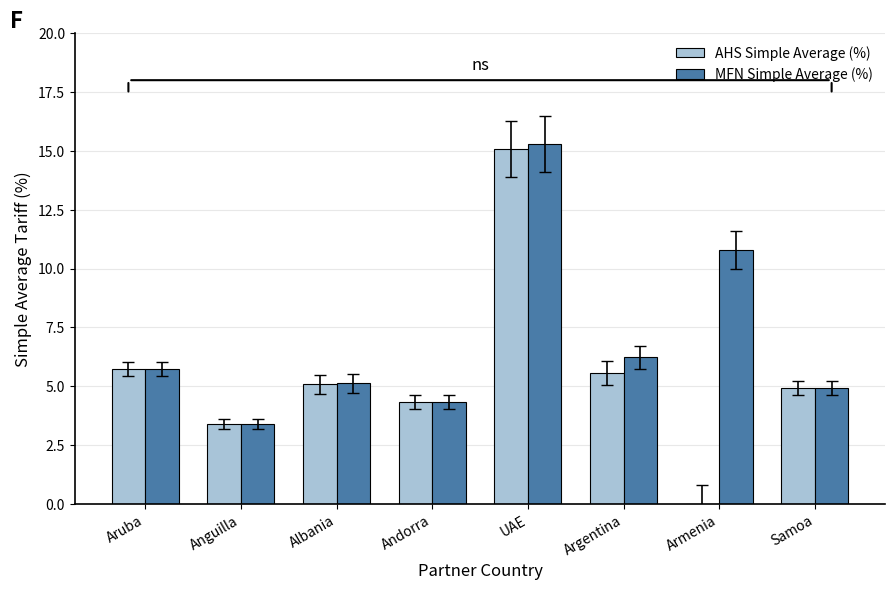

How many groups of bars are there?

8